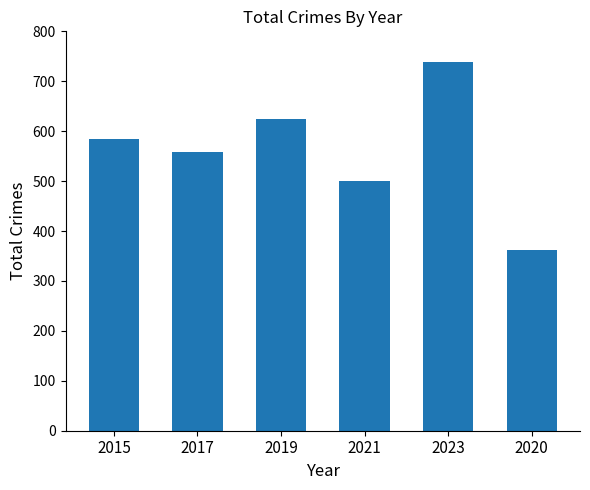

What is the maximum value shown in the chart?

739